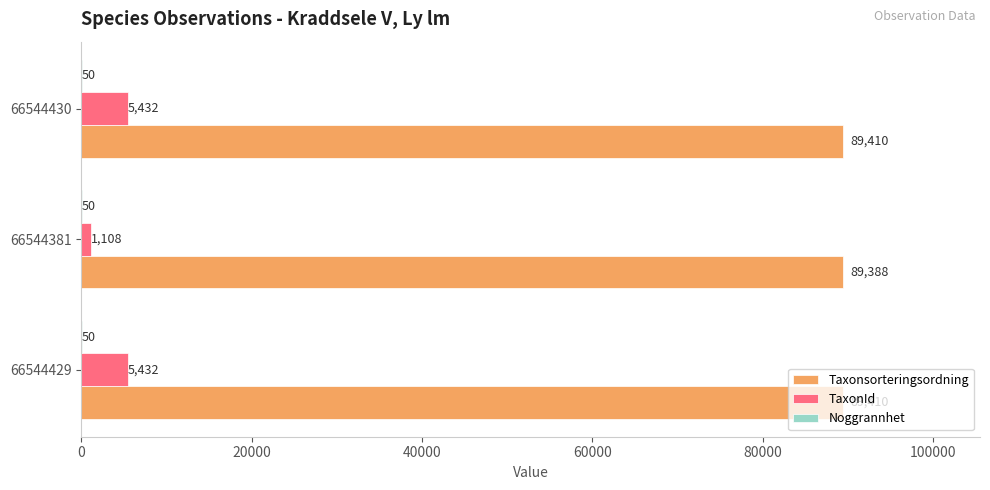

The Taxonsorteringsordning series shows 138892 at 66544429. True or false?

False